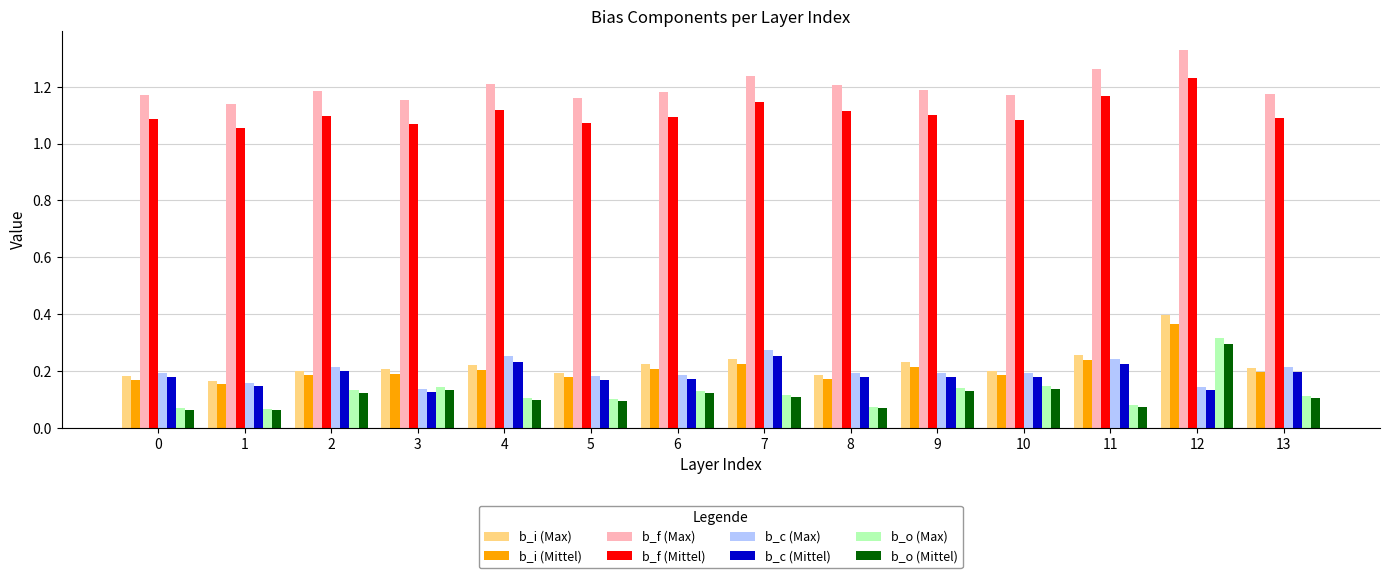

How many groups of bars are there?

14